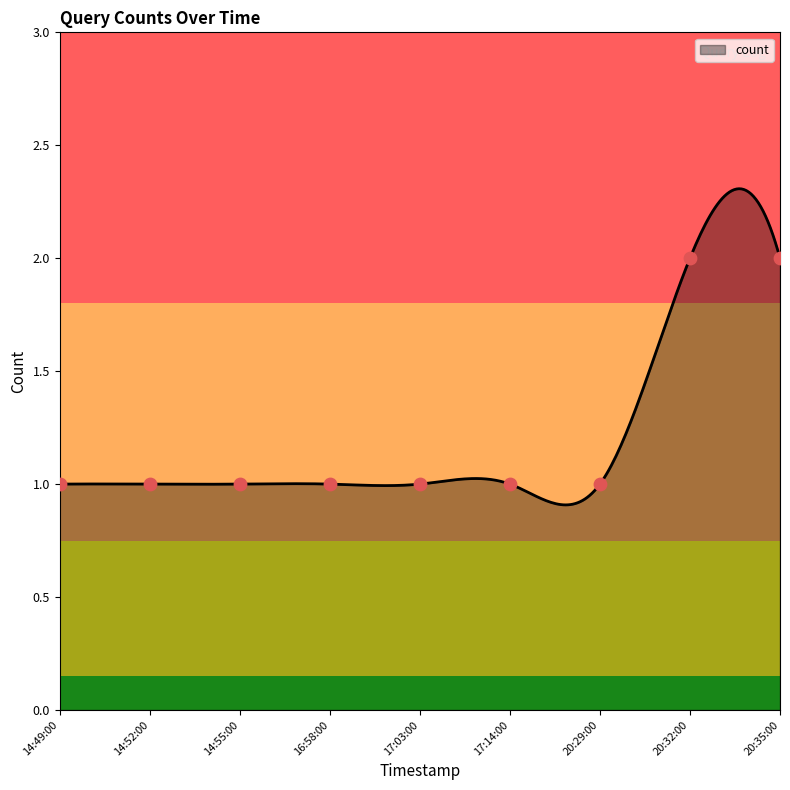

Which has a higher value, 2019-02-09 17:14:00 or 2019-02-09 14:55:00?

2019-02-09 17:14:00